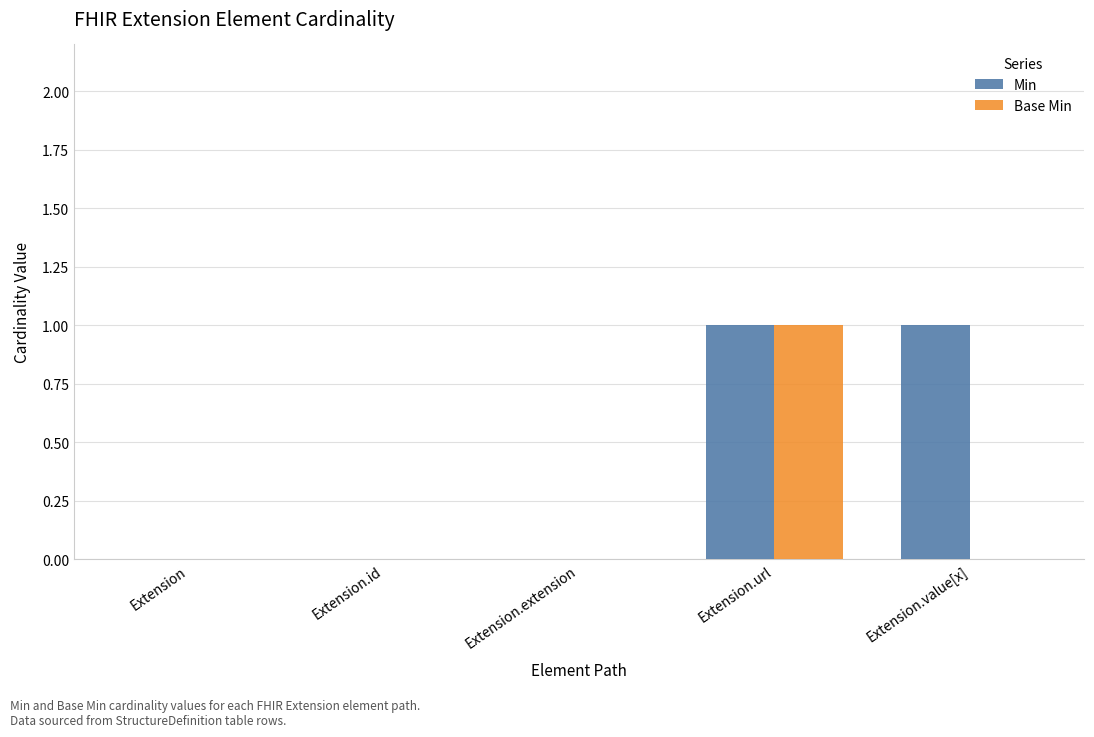

Which series has the largest total across all categories?

Min